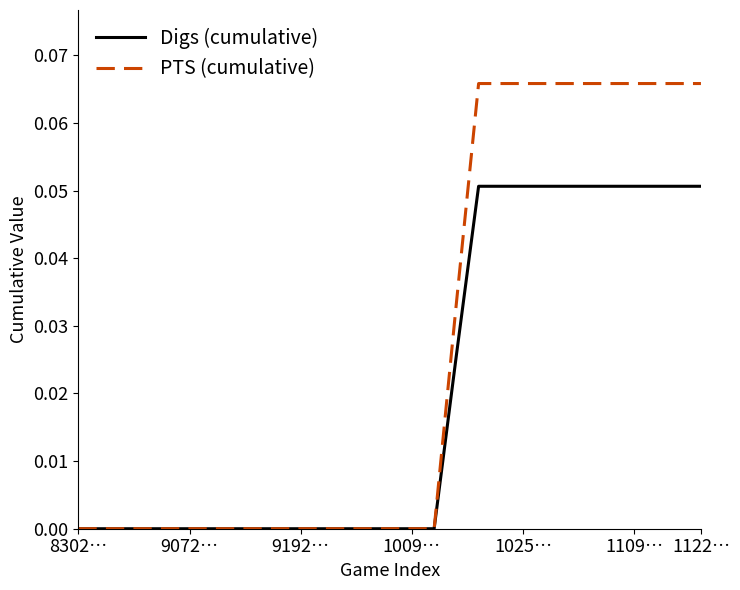

Which series has the largest total across all categories?

PTS (cumulative)